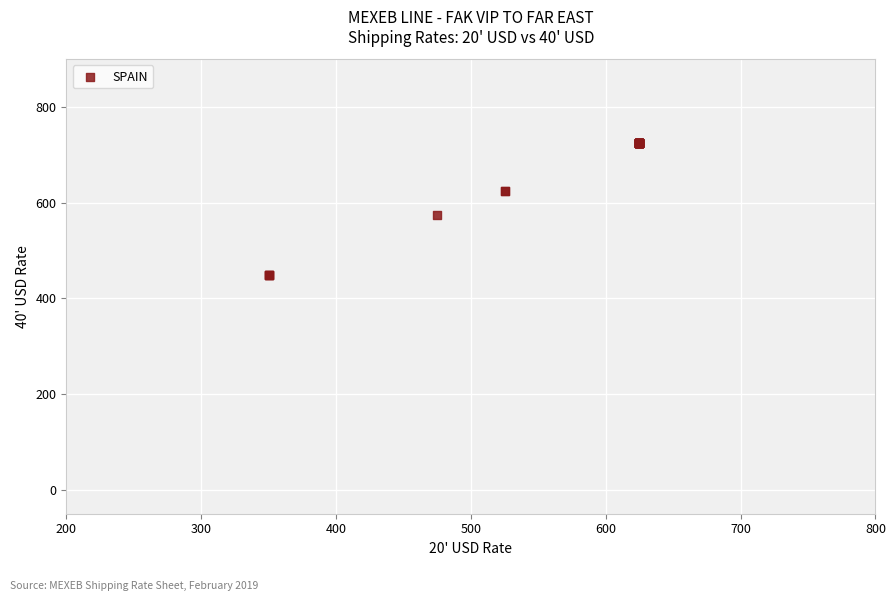

What Y value in the scatter plot is closest to 587?

575